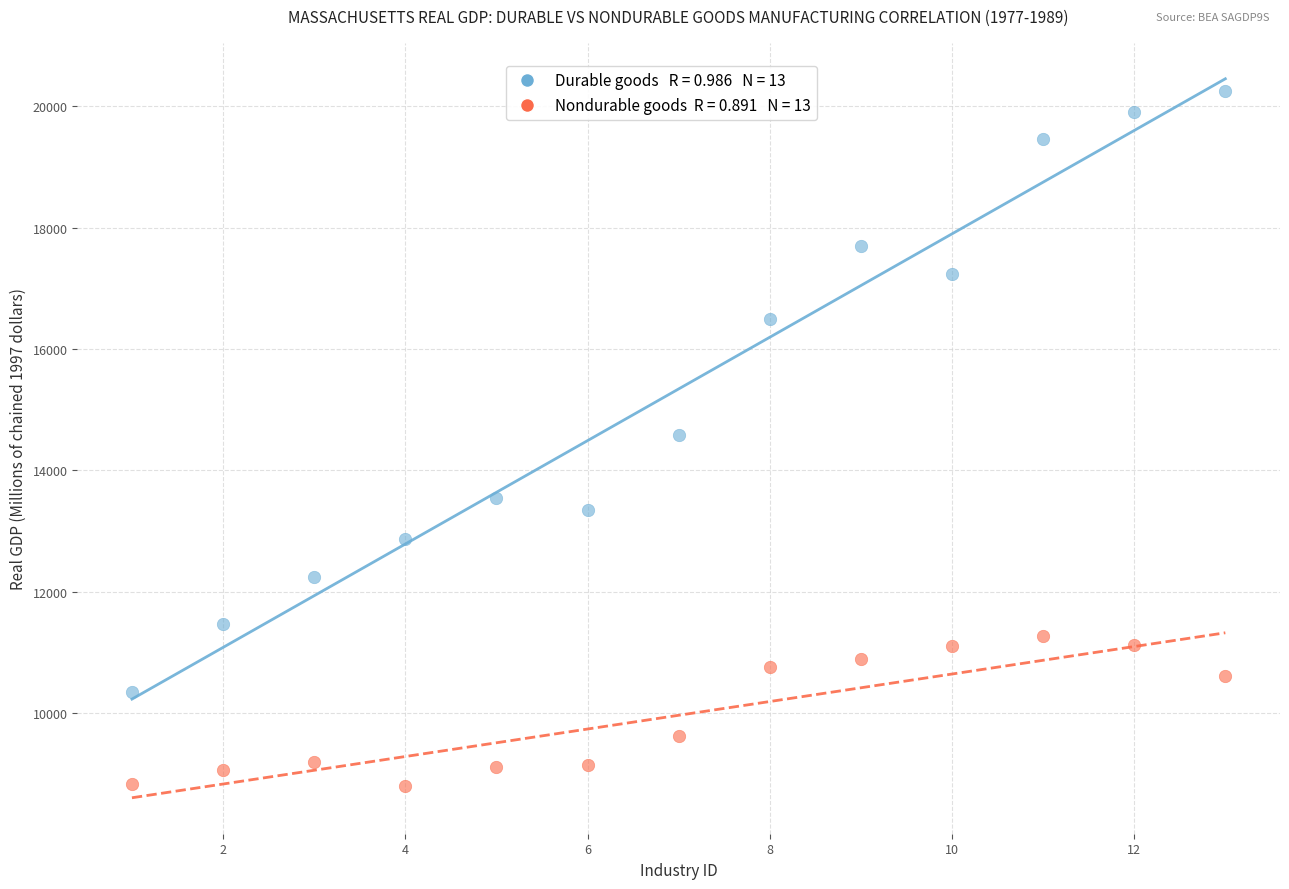

Across all data points, what is the range of Y values (max minus min)?

11443.5